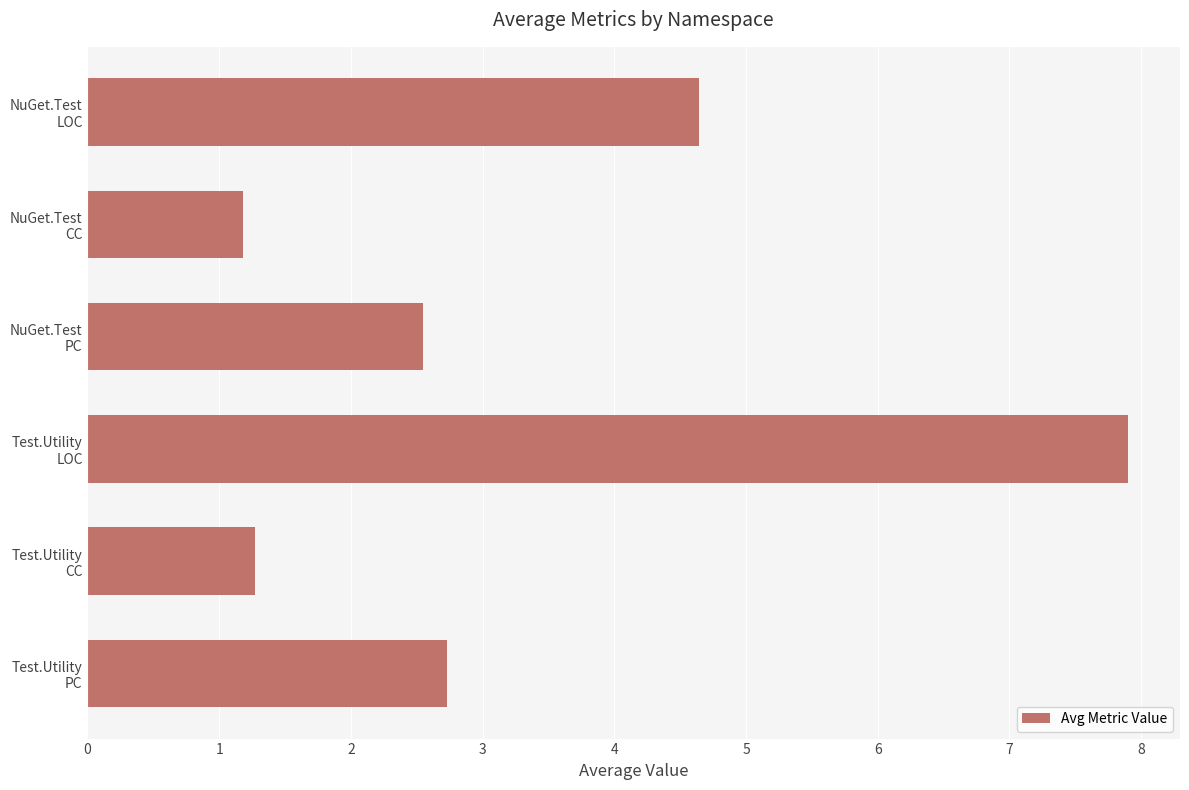

What is the minimum value shown in the chart?

1.2